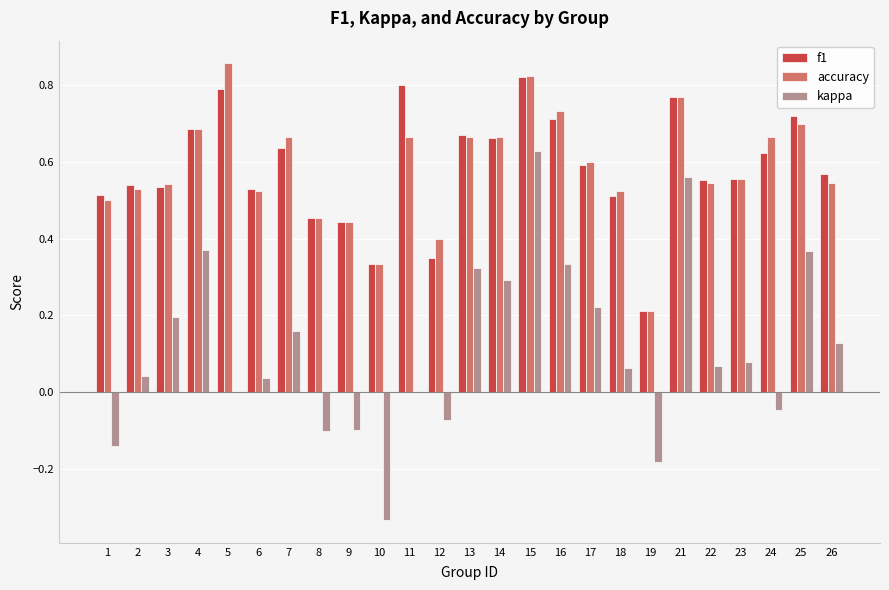

Which series has the largest range (max minus min)?

kappa